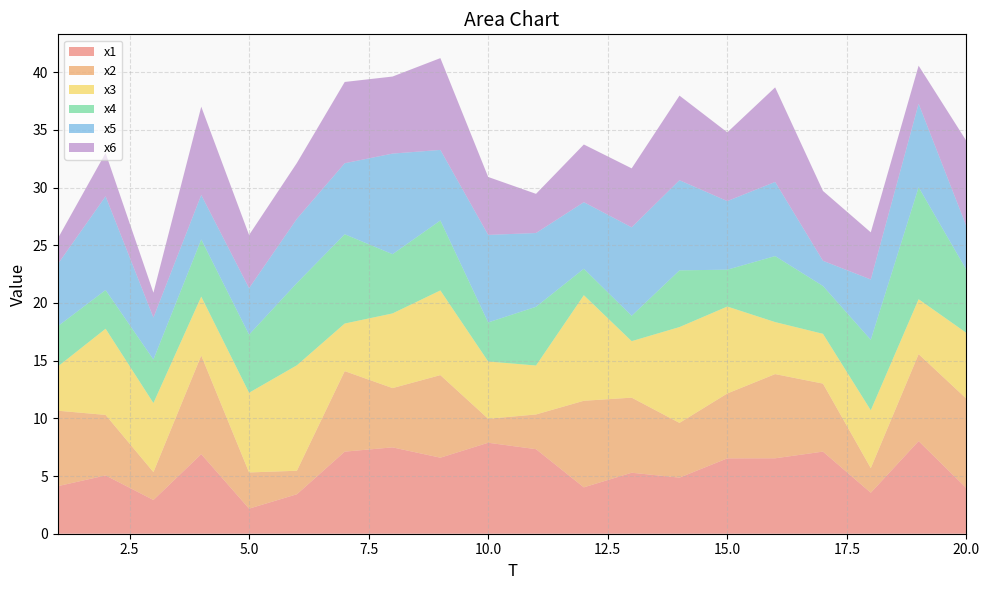

Reading right to left, transcribe all the data shown in this chart.

x1: 4.0	8.0	3.6	7.1	6.5	6.5	4.9	5.3	4.0	7.3	7.9	6.6	7.5	7.1	3.4	2.2	6.9	2.9	5.1	4.1
x2: 7.8	7.5	2.1	5.9	7.3	5.6	4.7	6.5	7.5	3.0	2.1	7.2	5.1	7.0	2.0	3.1	8.5	2.4	5.2	6.5
x3: 5.7	4.8	5.0	4.3	4.5	7.5	8.3	4.9	9.2	4.2	5.0	7.3	6.5	4.1	9.1	6.9	5.1	6.0	7.5	3.8
x4: 5.5	9.7	6.1	4.1	5.7	3.2	4.9	2.2	2.3	5.1	3.4	6.1	5.1	7.7	7.1	5.0	5.0	3.8	3.4	3.5
x5: 3.8	7.2	5.2	2.2	6.4	5.9	7.8	7.7	5.8	6.4	7.6	6.1	8.7	6.2	5.6	4.0	3.9	3.6	8.1	5.4
x6: 7.4	3.3	4.1	6.1	8.2	6.0	7.3	5.1	5.0	3.4	5.0	8.0	6.7	7.0	4.8	4.6	7.7	2.2	3.8	2.2